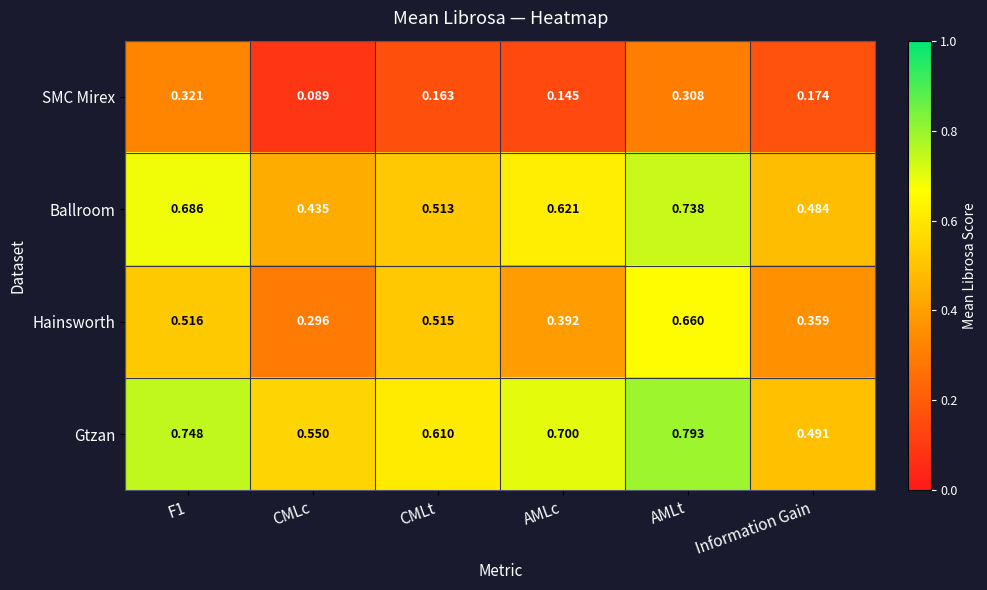

At which label is Ballroom closest to 0?

CMLc